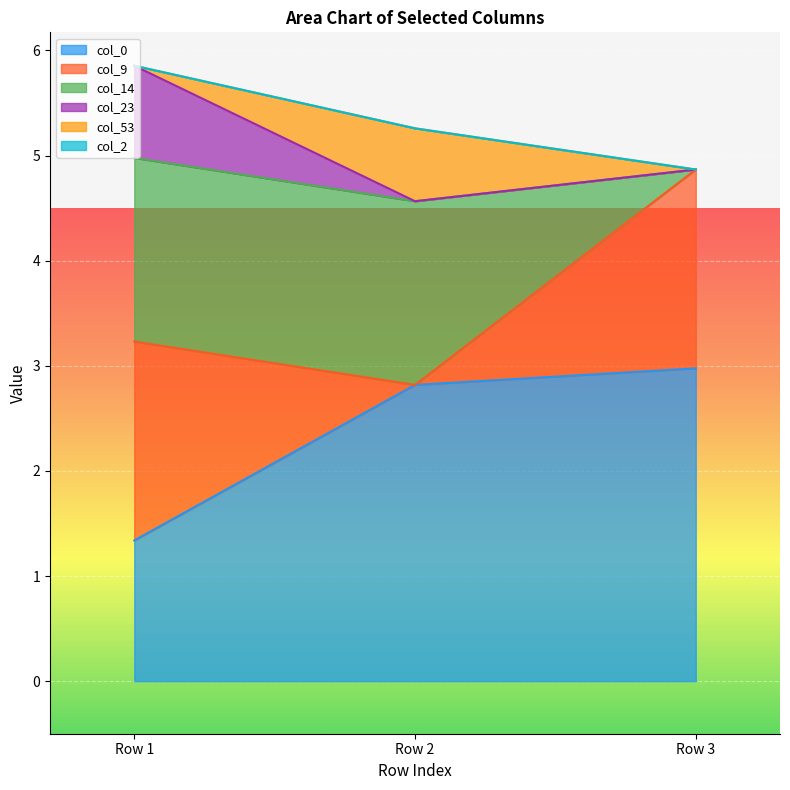

What is the average value of the col_9 series?

1.3